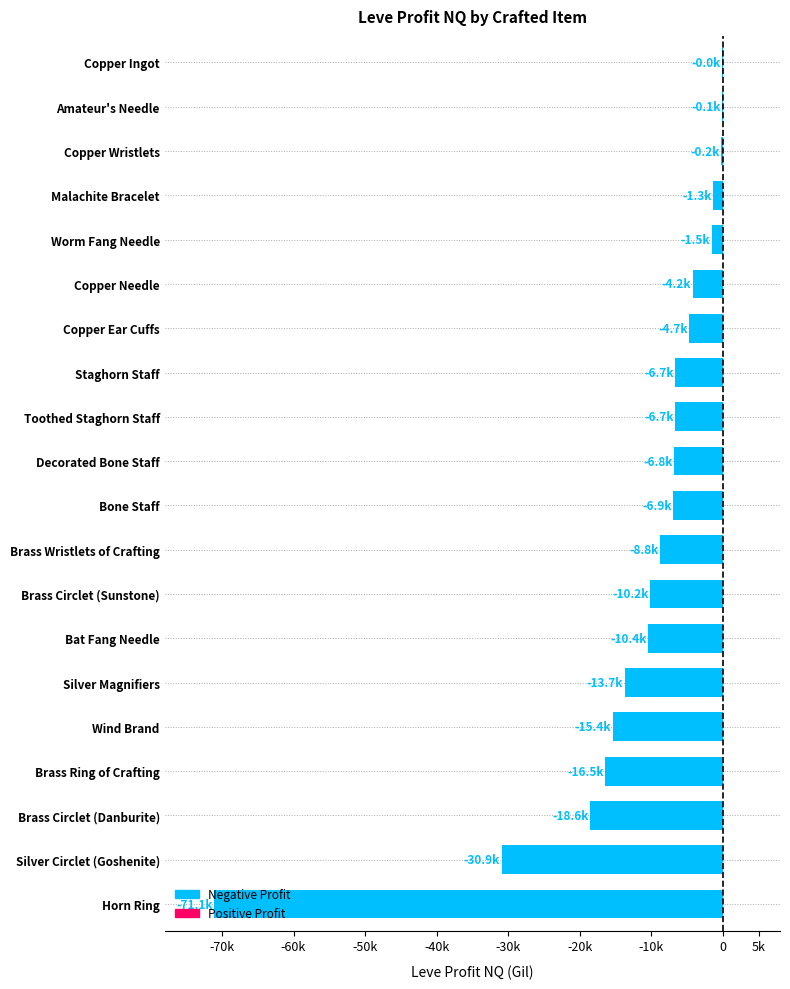

What is the smallest value displayed?

-71063.0